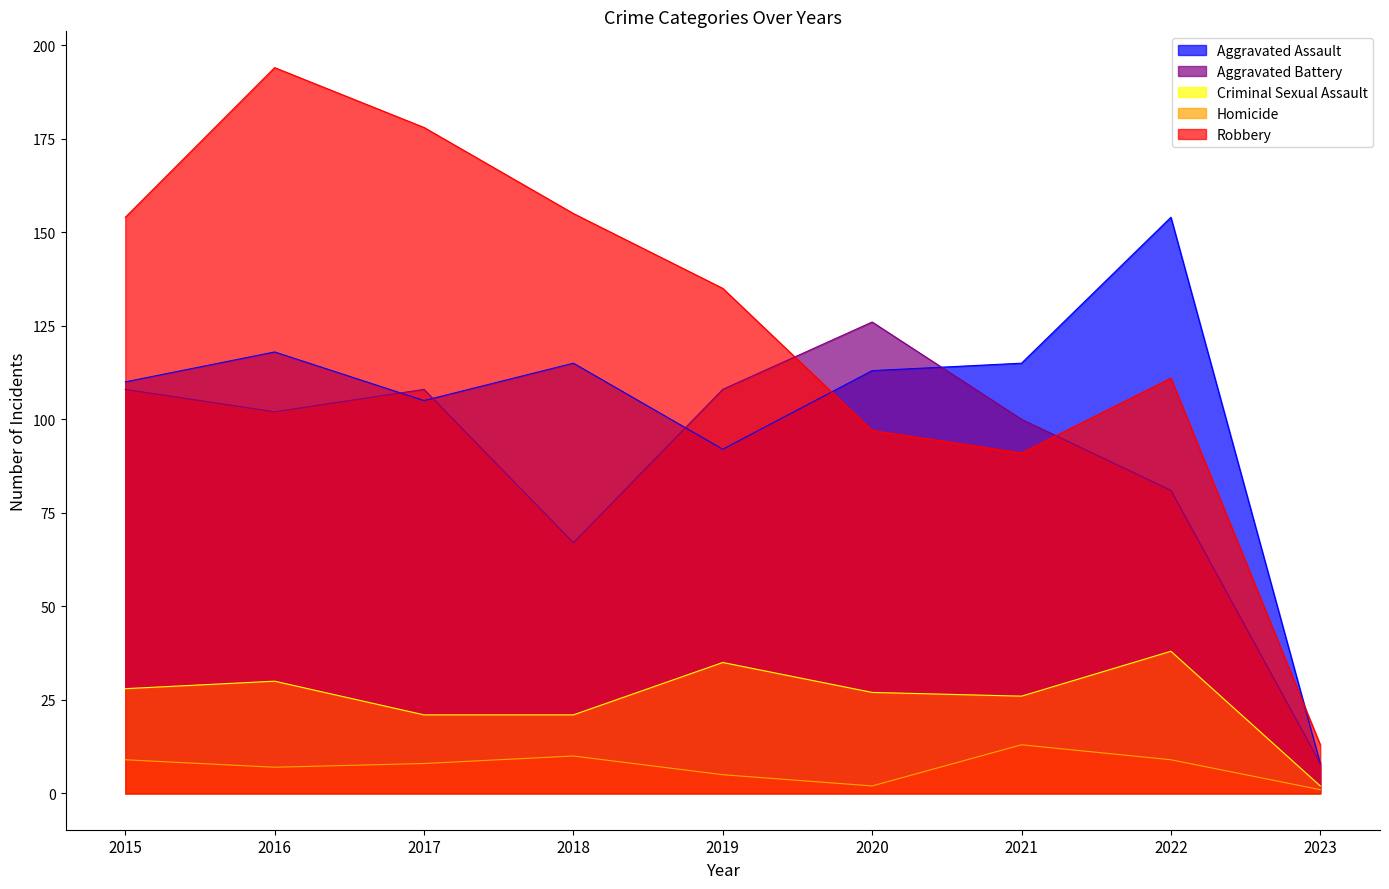

The value of Homicide at 2016 is 7. True or false?

True